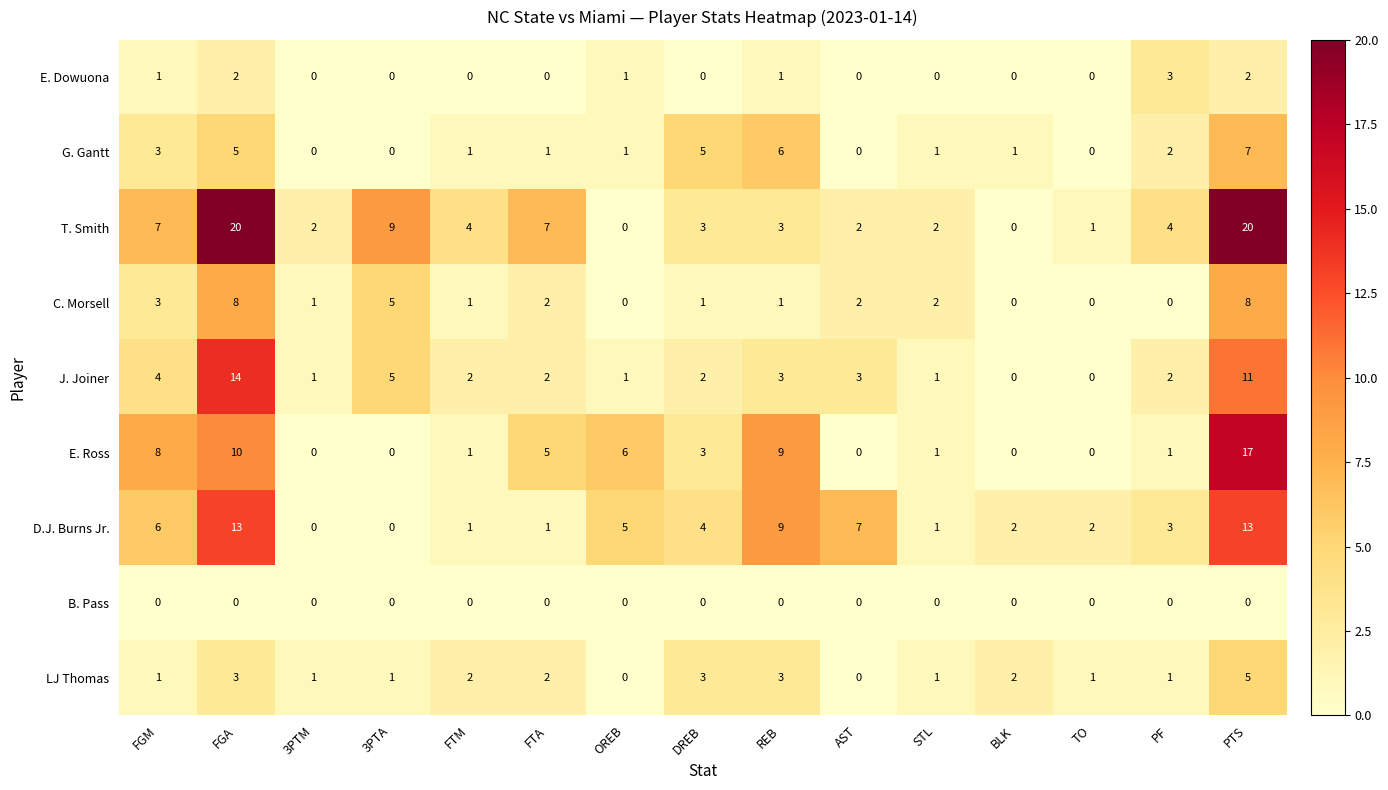

Rank the series by their maximum value, from highest to lowest.

T. Smith, E. Ross, J. Joiner, D.J. Burns Jr., C. Morsell, G. Gantt, LJ Thomas, E. Dowuona, B. Pass